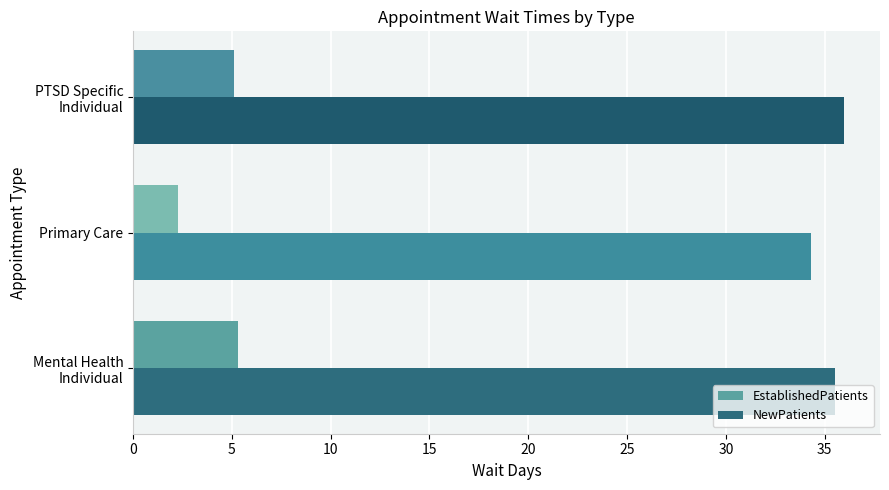

What is the approximate value of NewPatients at Primary Care?

34.3